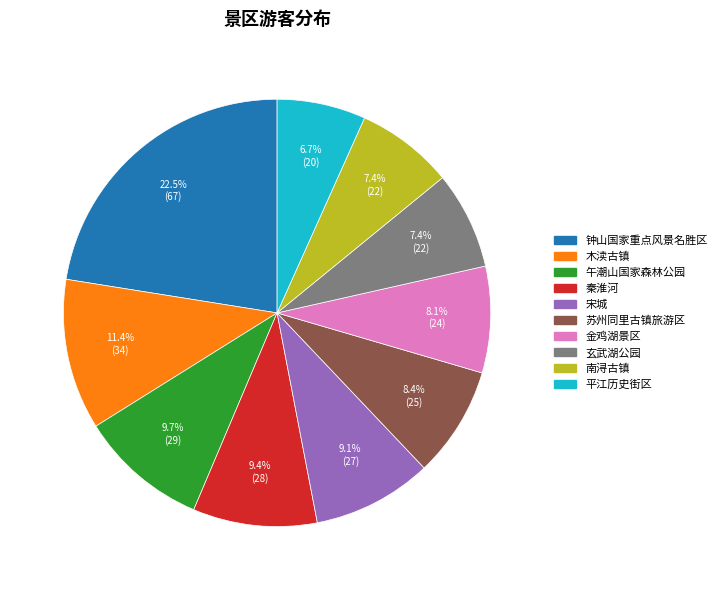

What is the largest slice in the pie chart?

钟山国家重点风景名胜区